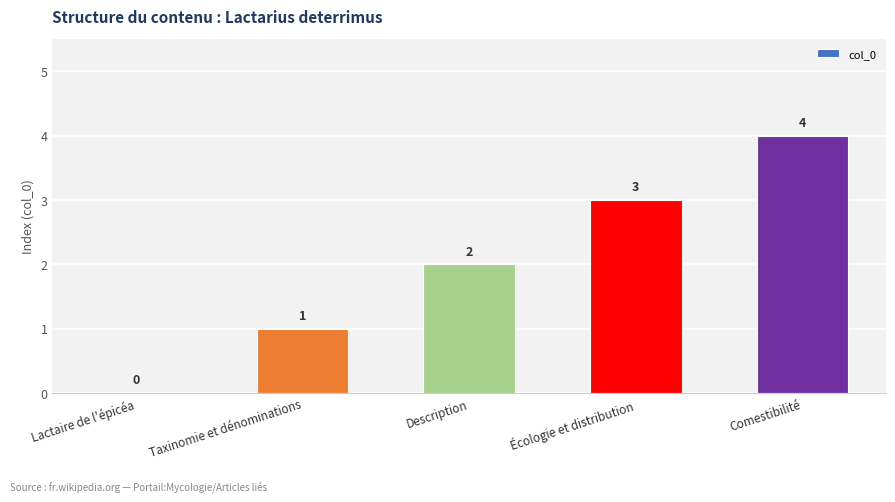

Reading left to right, transcribe all the data shown in this chart.

0	1	2	3	4